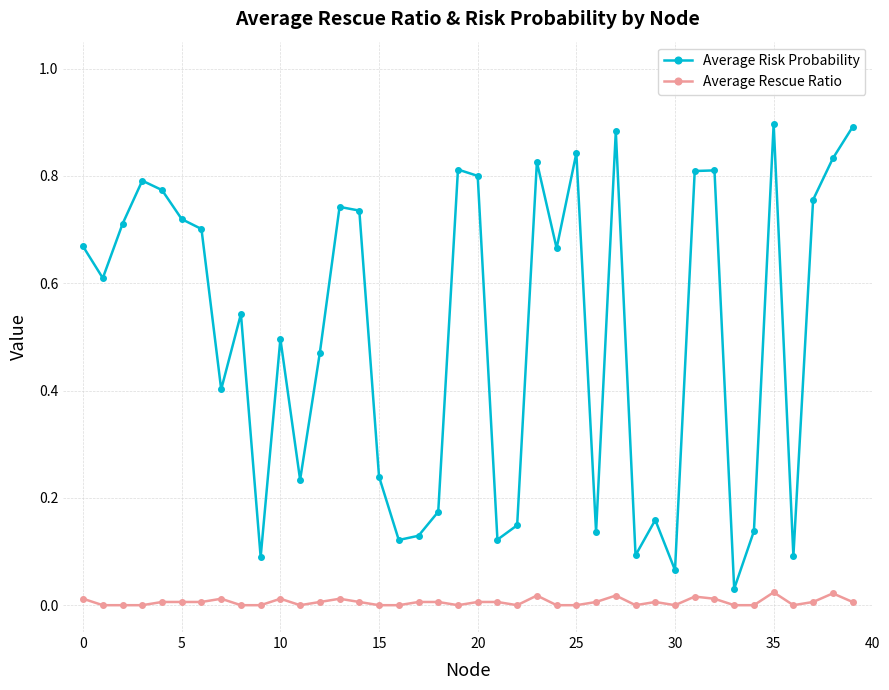

List the series in order of their peak value, lowest first.

Average Rescue Ratio, Average Risk Probability